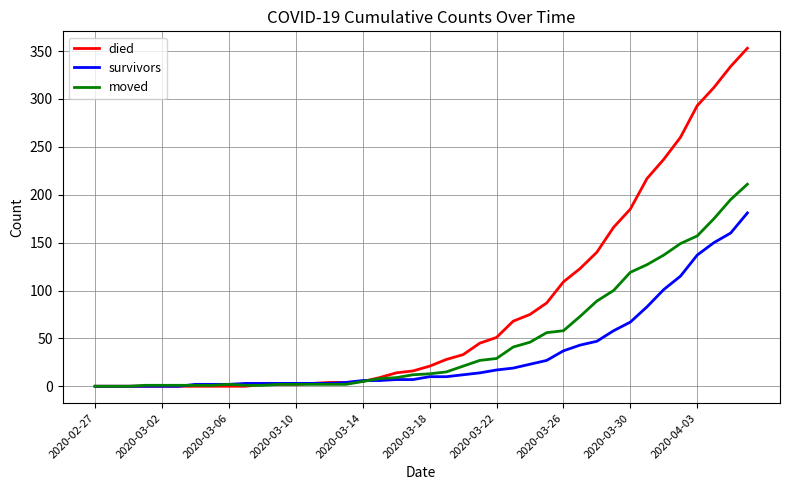

Which series has the largest total across all categories?

died